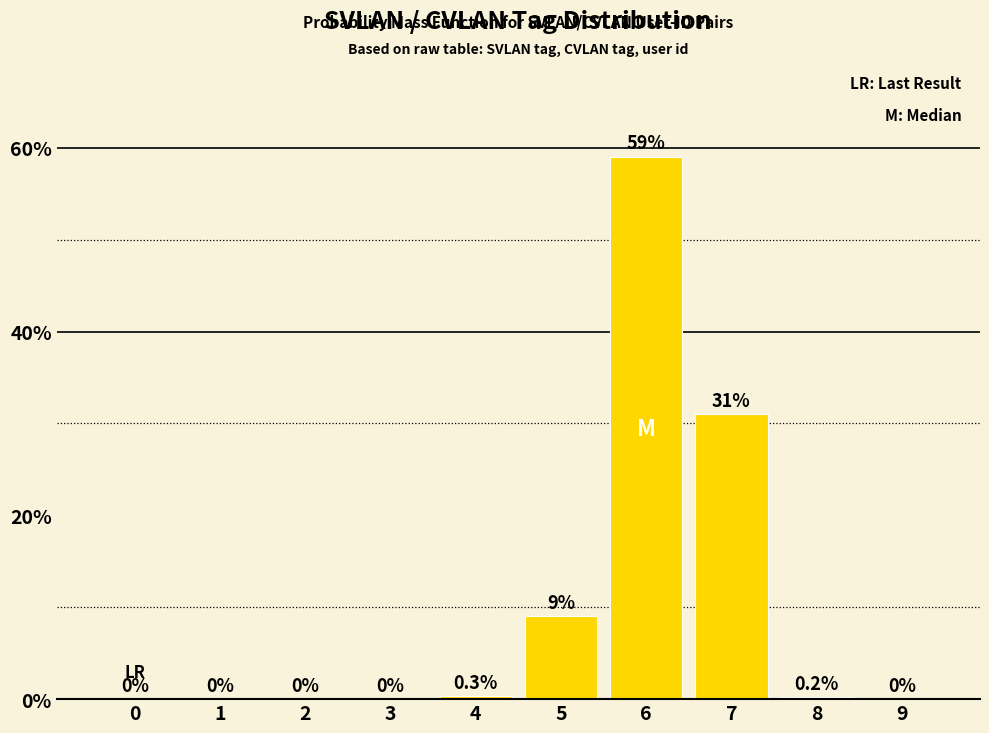

Are the bars grouped side by side (vs. stacked)?

No